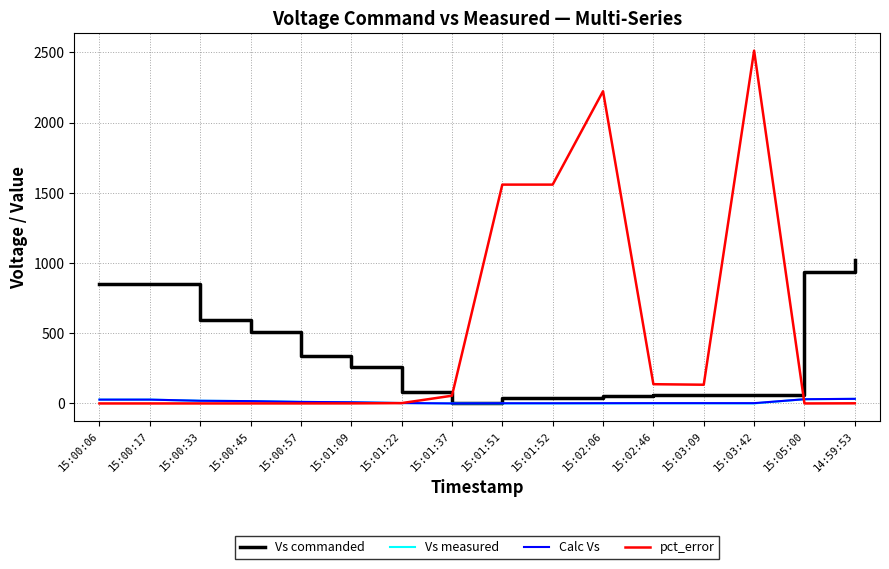

Does the chart display data point markers on the line(s)?

No